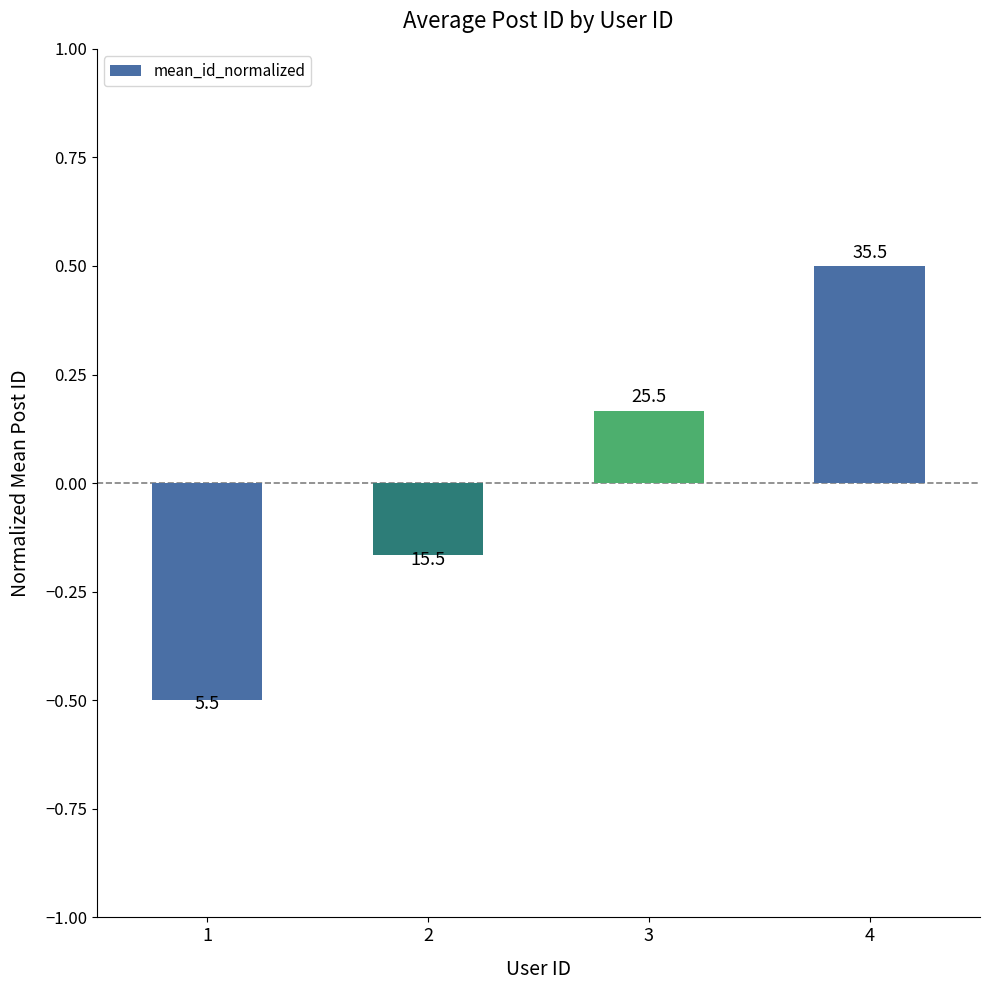

How many values are below zero?

2